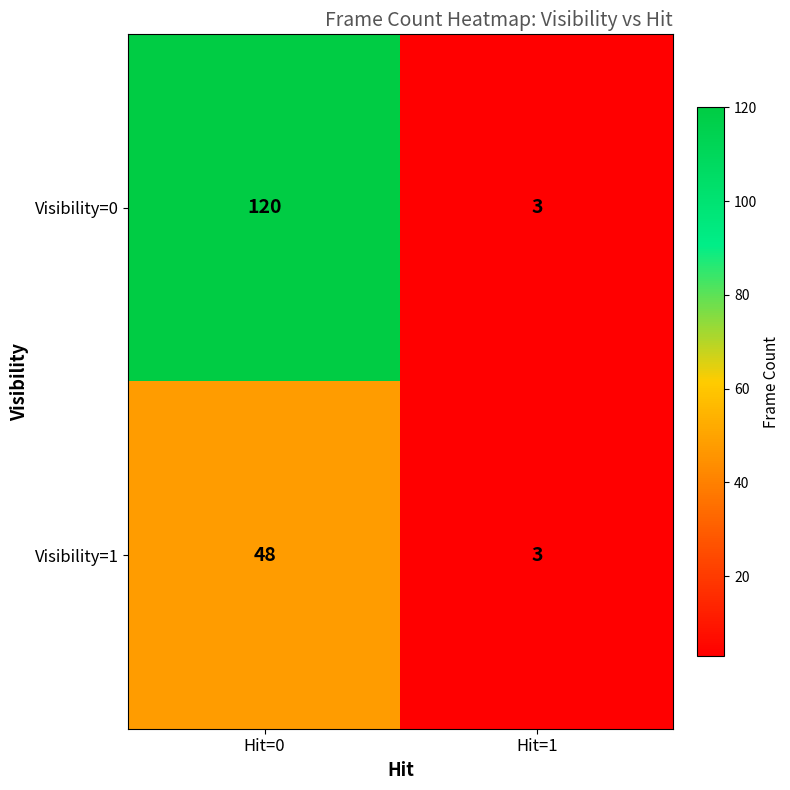

Rank the series by their average value, from lowest to highest.

Visibility=1, Visibility=0